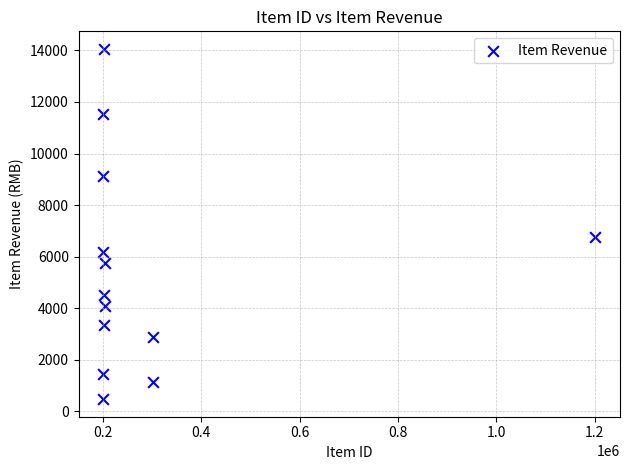

What Y value in the scatter plot is closest to 7264?

6748.8